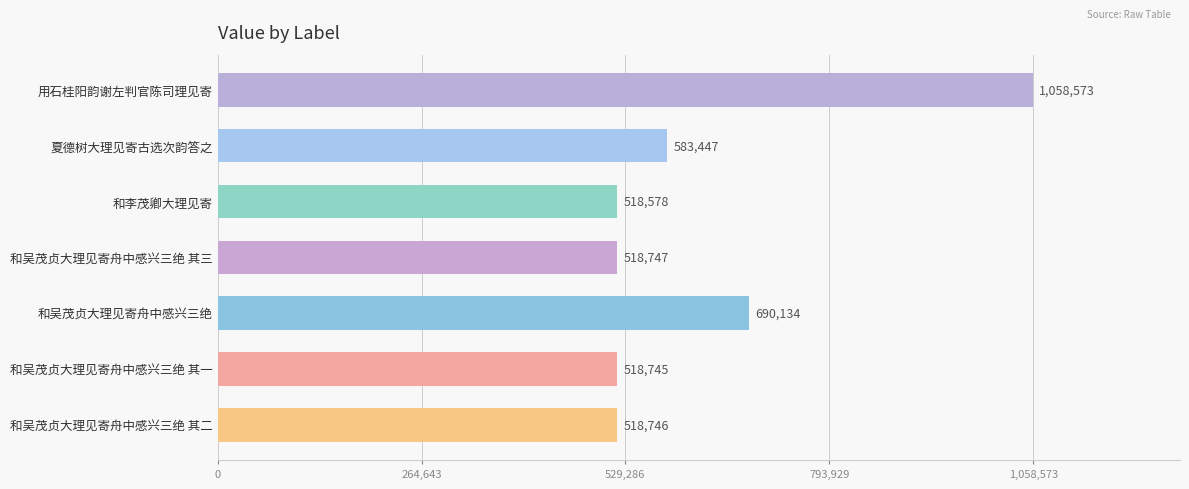

Where is the data nearest to the value 788575?

和吴茂贞大理见寄舟中感兴三绝